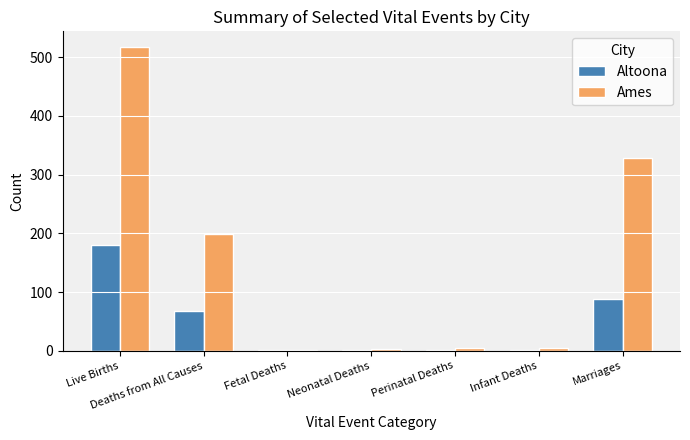

What is the total value across all series at Deaths from All Causes?

265